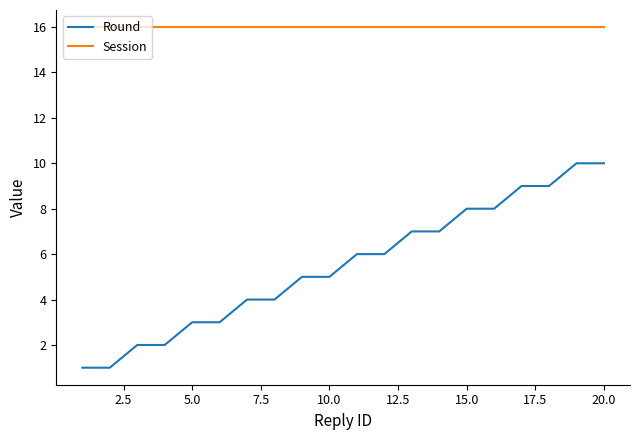

True or false: Session and Round intersect in this chart.

False